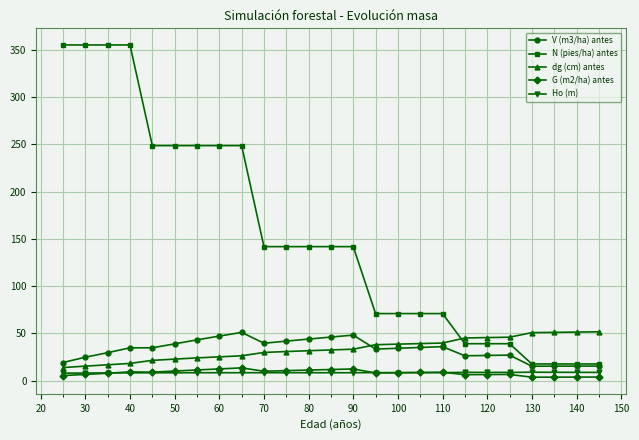

How many data points in dg (cm) antes are less than 32?

12